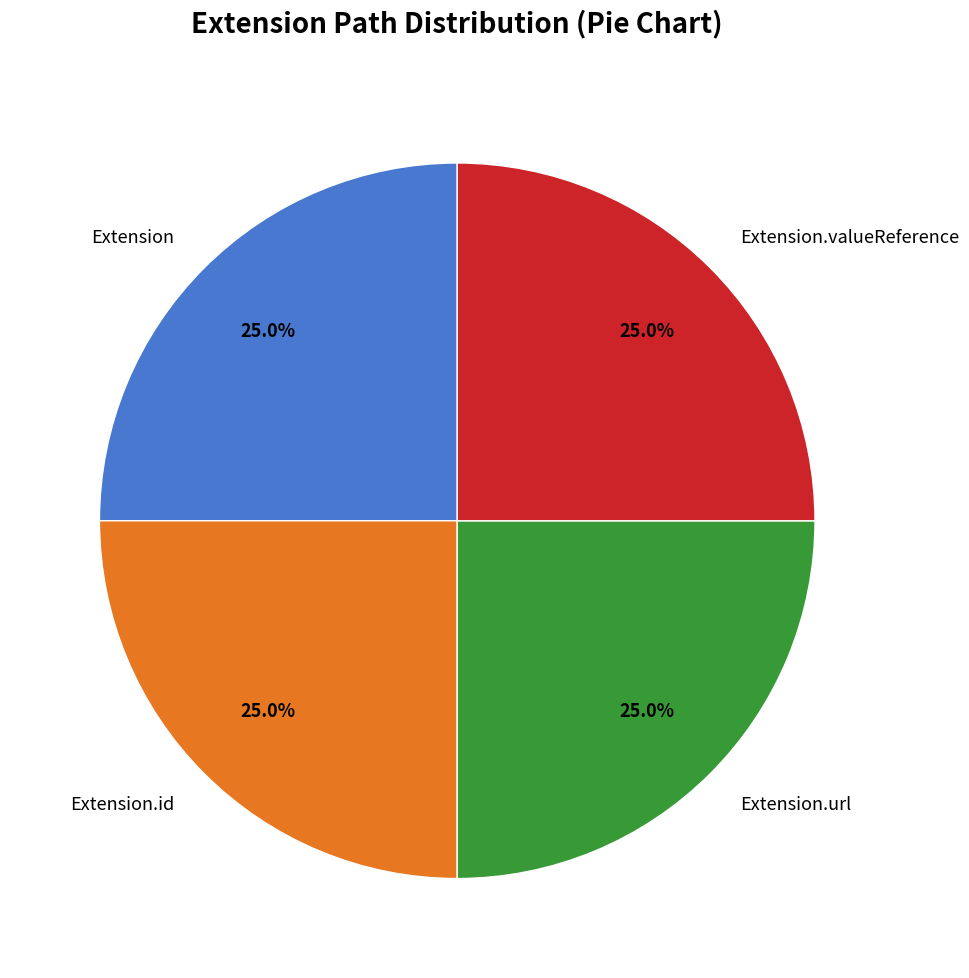

The Extension.valueReference slice represents 25% of the pie. True or false?

True